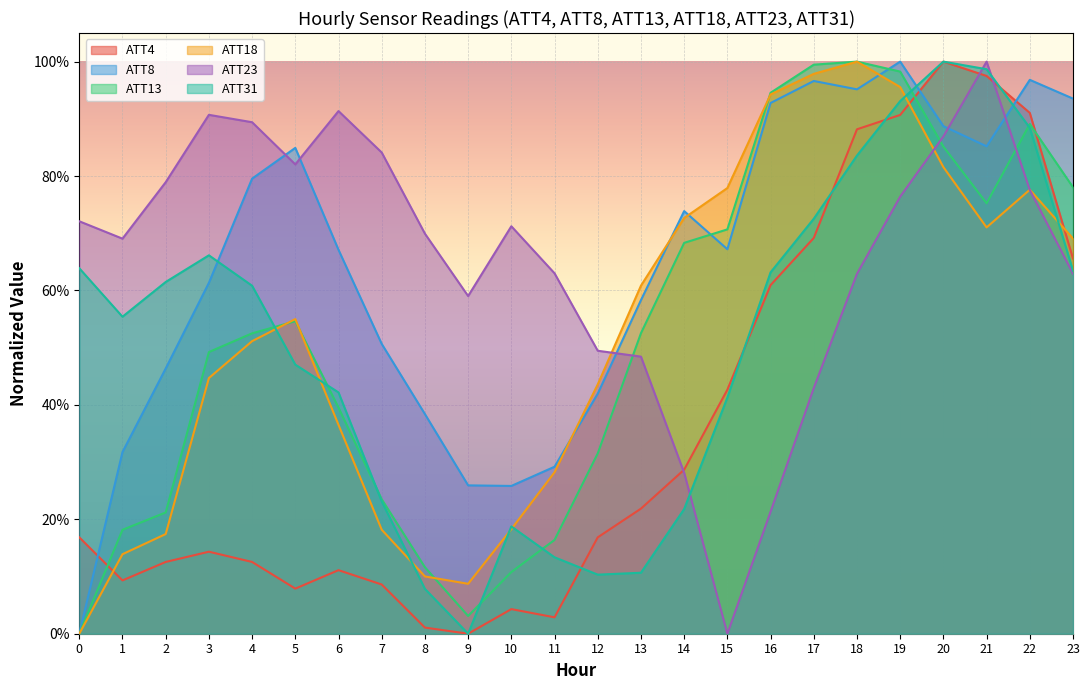

Does the chart display data point markers on the line(s)?

No